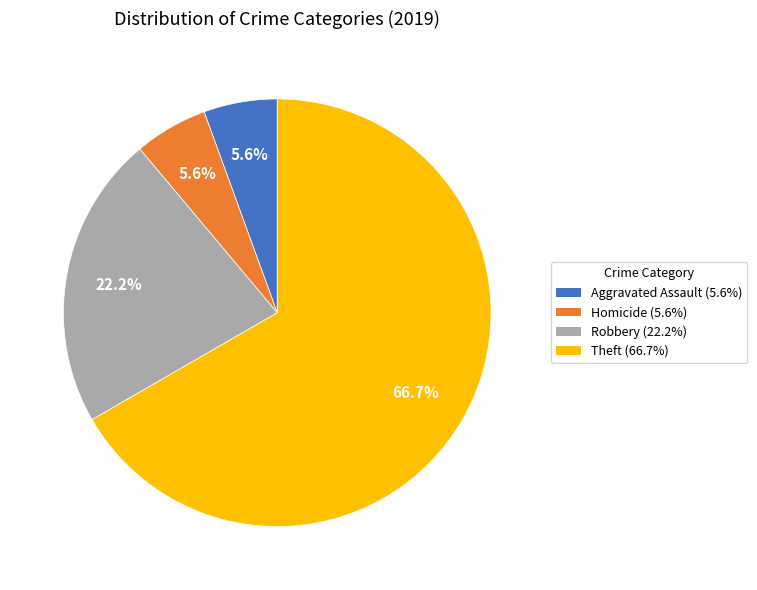

Between Theft (66.7%) and Aggravated Assault (5.6%), which is larger?

Theft (66.7%)